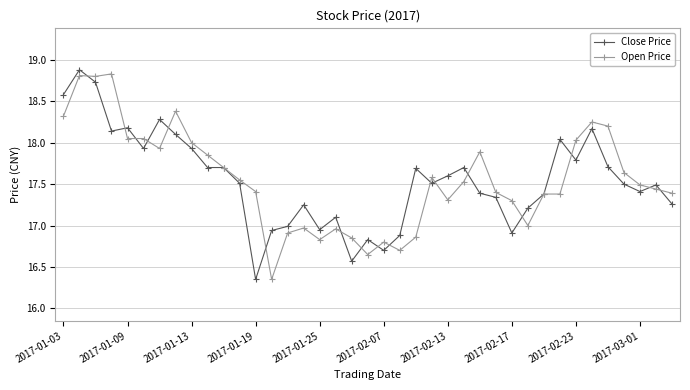

What is the value of the Close Price point at the 23rd from the left?

17.7